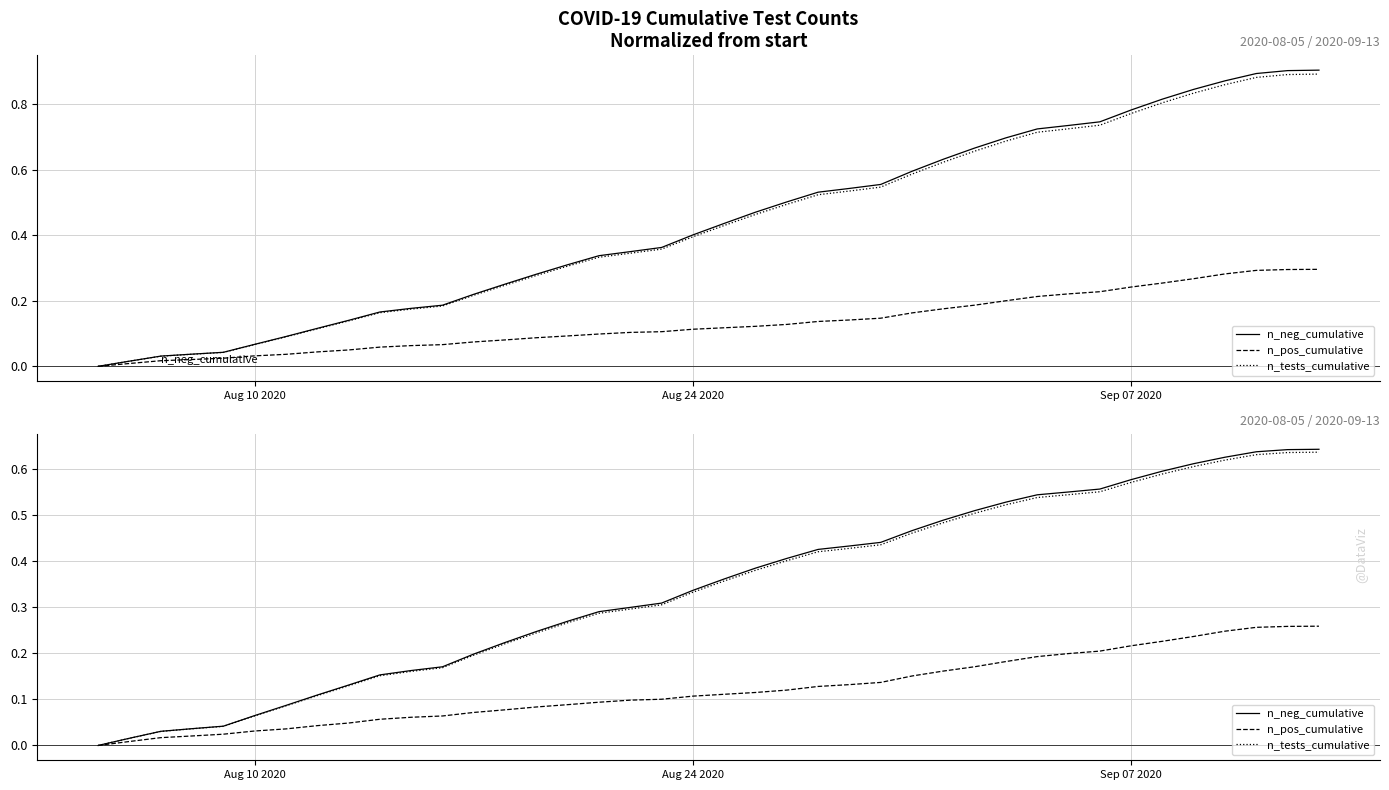

How many data points in n_pos_cumulative are above 0?

39